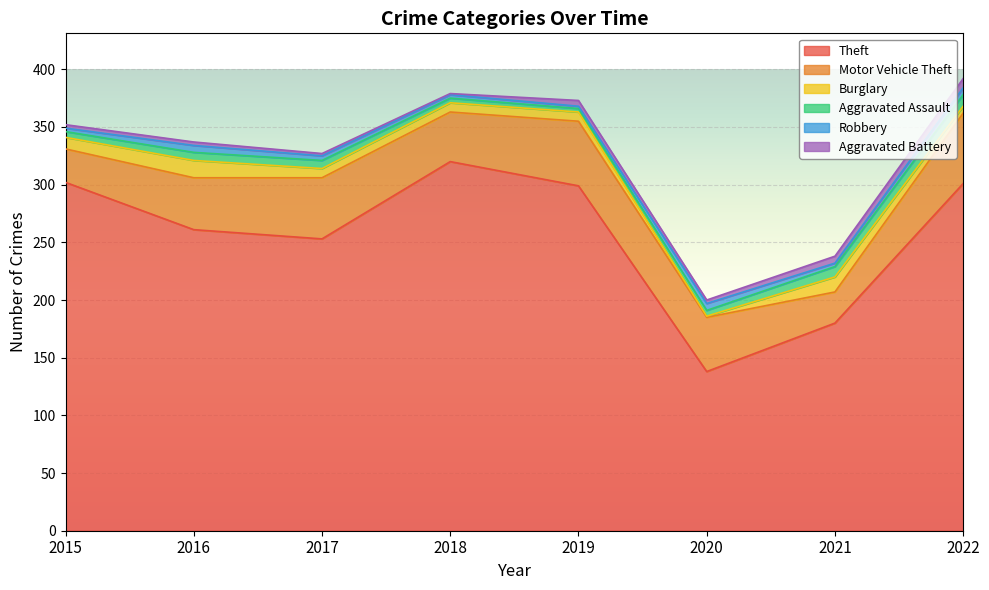

What value does the Robbery series have at 2021?

3